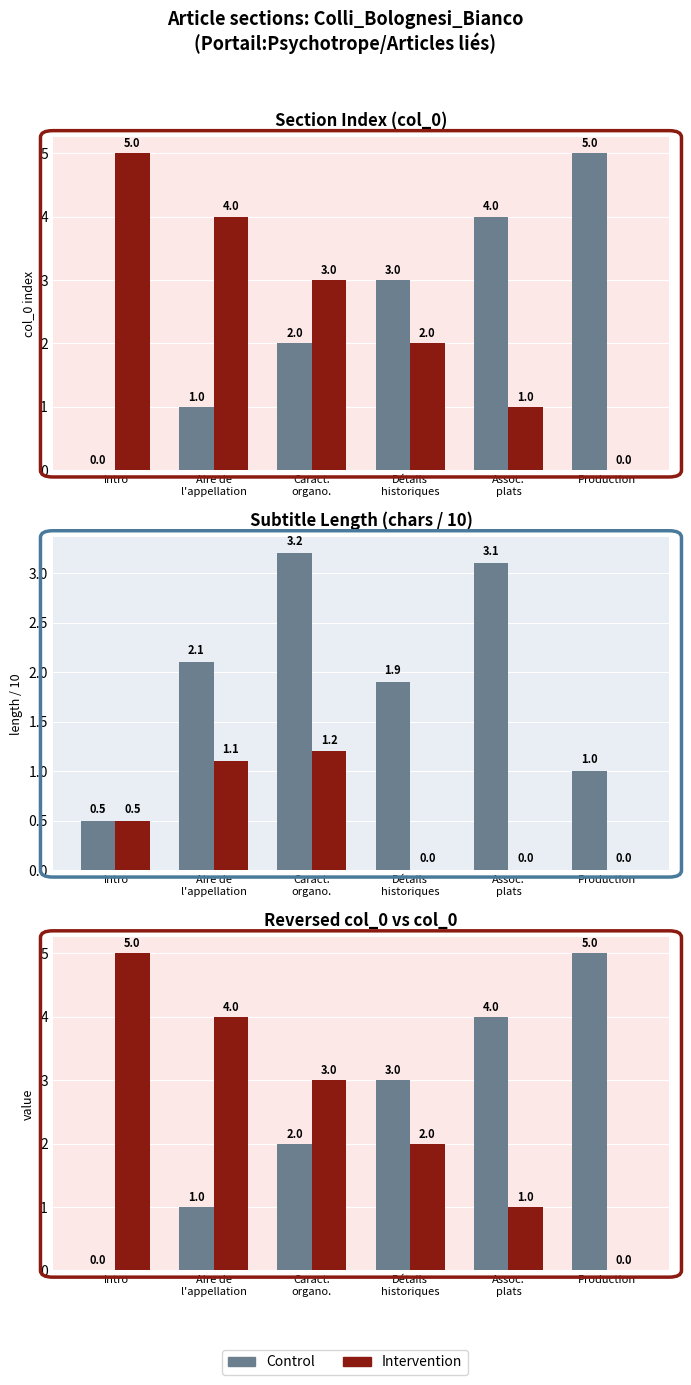

What is the difference between the maximum and minimum values in the Control series?

5